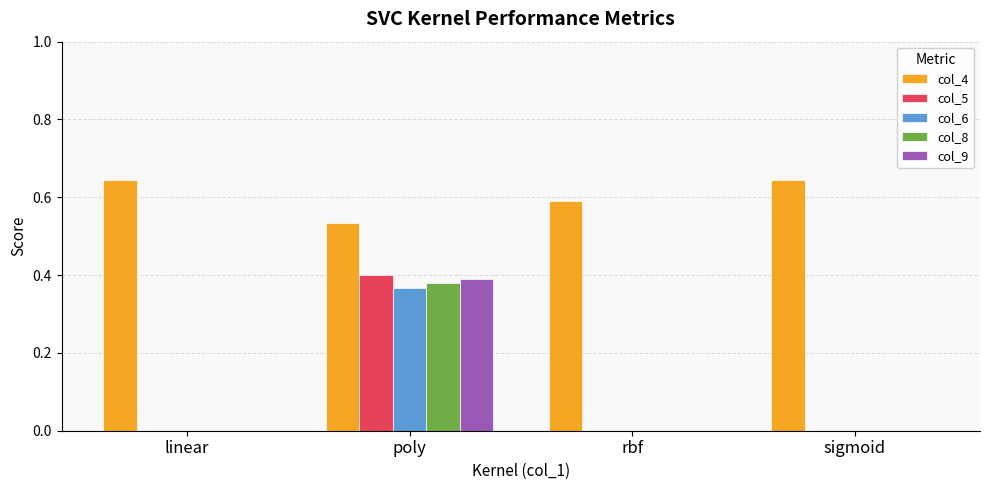

Is the value of col_8 at sigmoid greater than the value of col_4 at sigmoid?

No